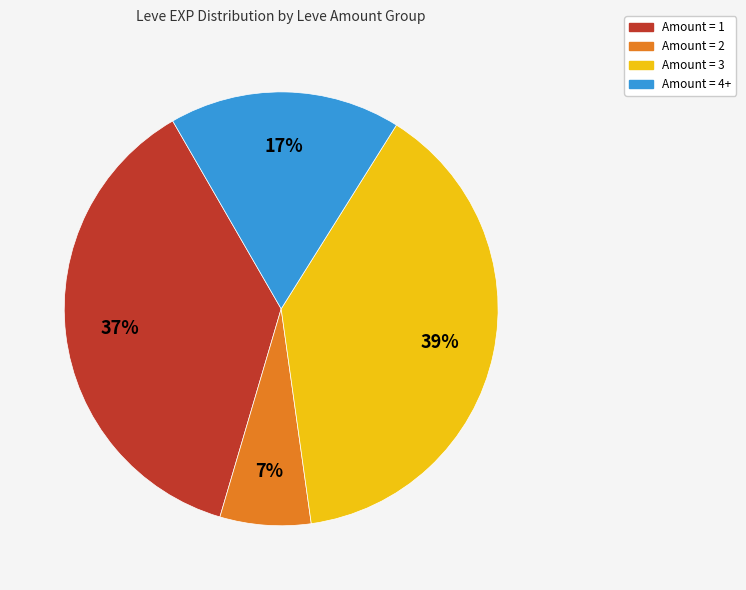

Is there a majority slice in this chart?

No